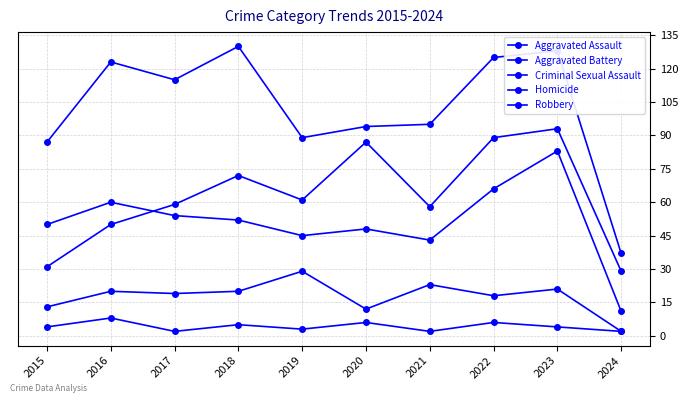

What is the difference between the maximum and second lowest values in the Aggravated Battery series?

40